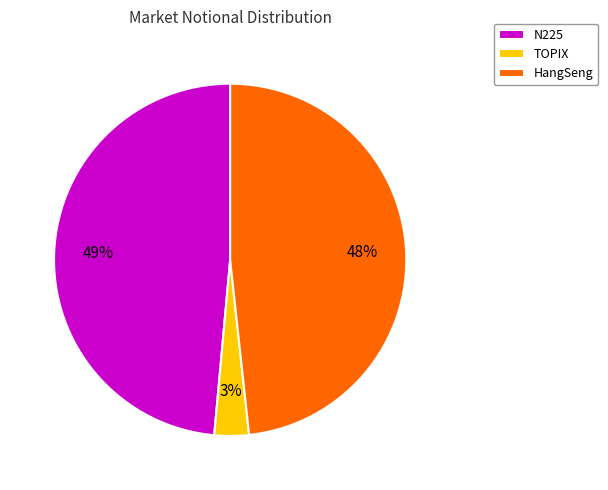

Is the sum of HangSeng and N225 greater than half?

Yes